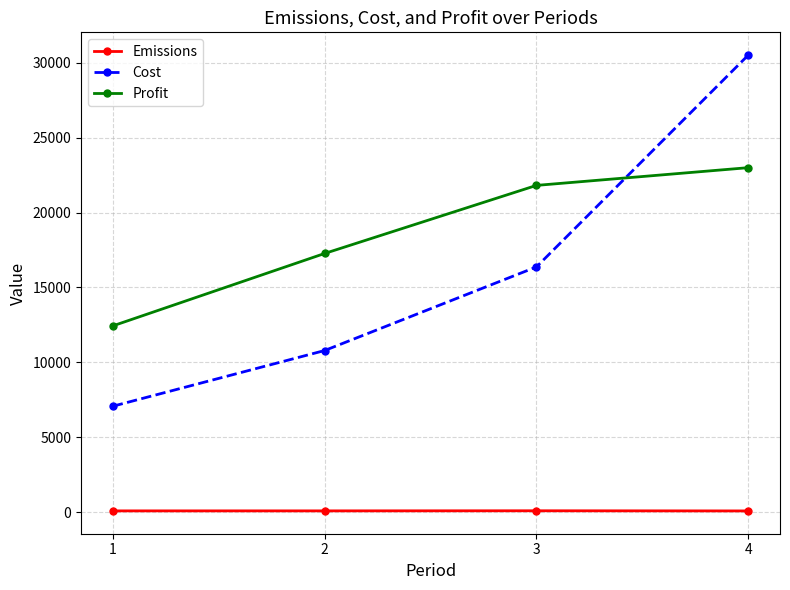

Is the value of Cost at 4 greater than the value of Emissions at 3?

Yes